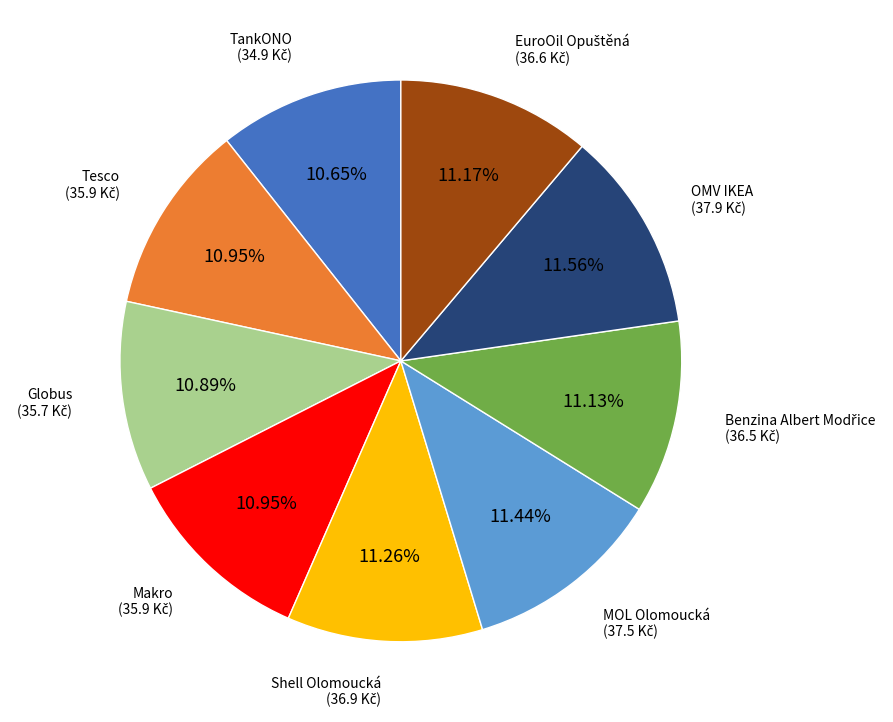

Is there any slice that represents more than half of the pie?

No